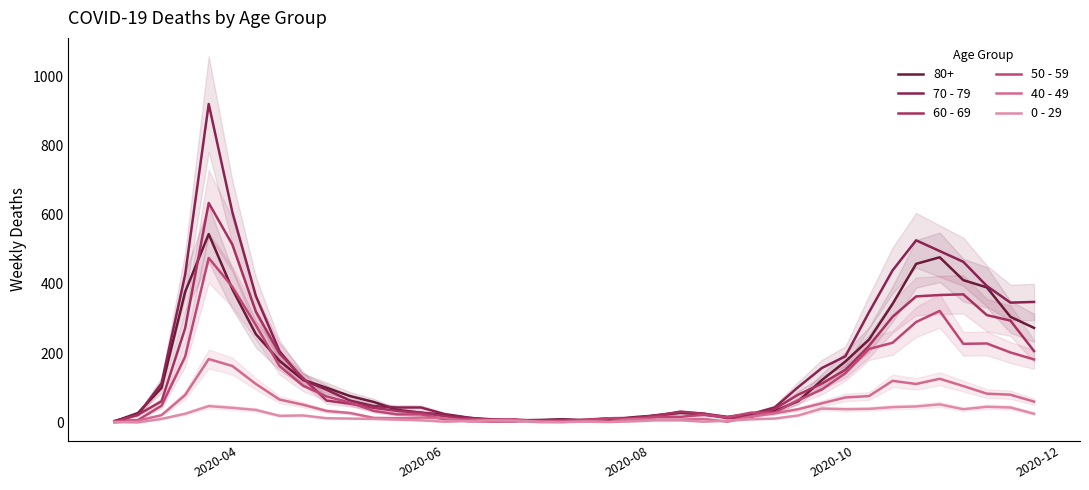

Which series has the largest total across all categories?

70 - 79